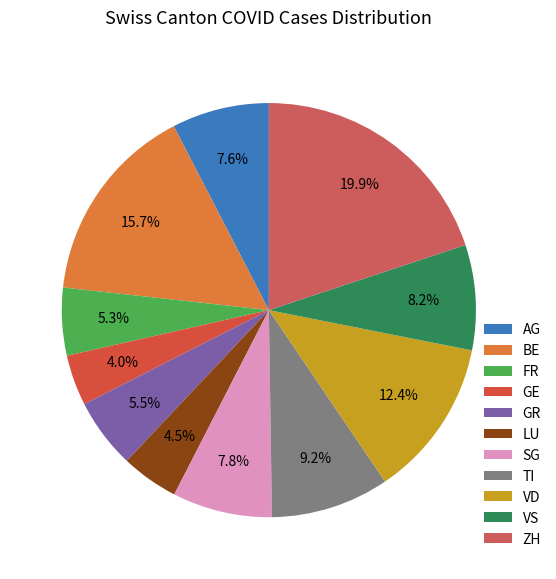

Which category has the biggest portion of the pie?

ZH